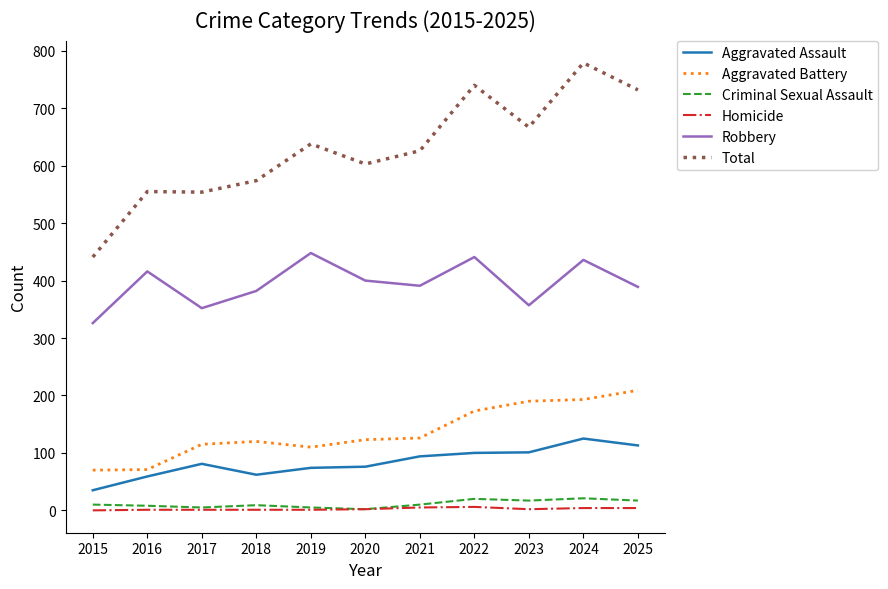

True or false: Total and Aggravated Battery cross at least once.

False